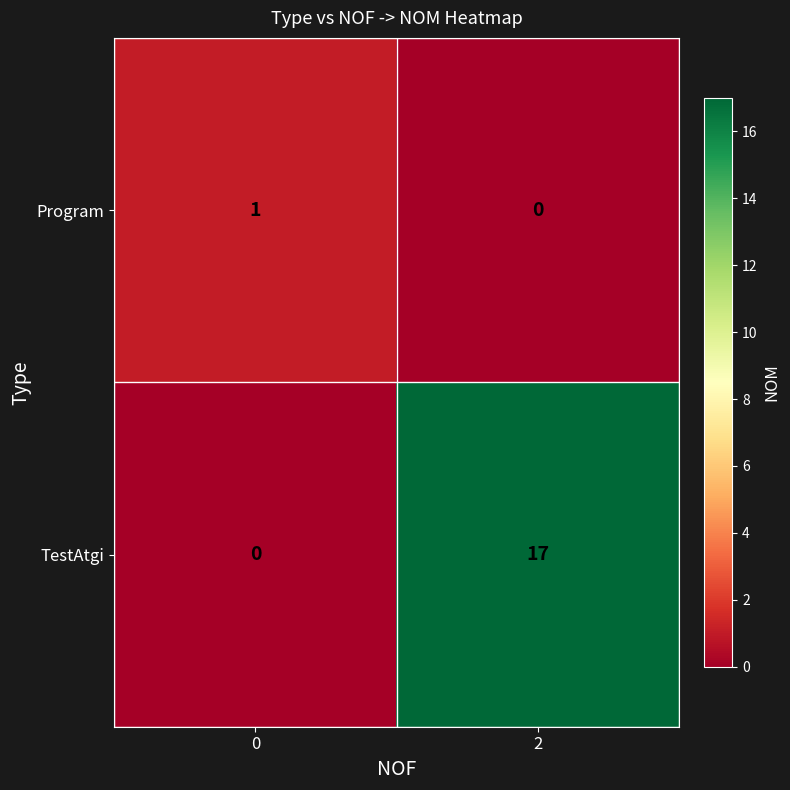

Reading right to left, extract all data points from this chart.

Program: 2=0	0=1
TestAtgi: 2=17	0=0